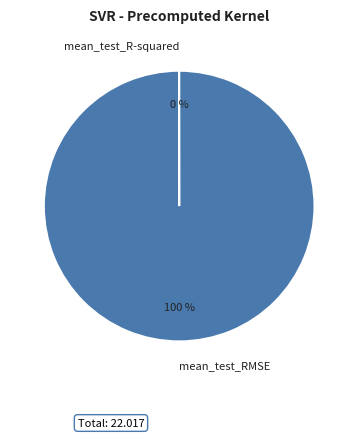

What is the majority slice?

mean_test_RMSE